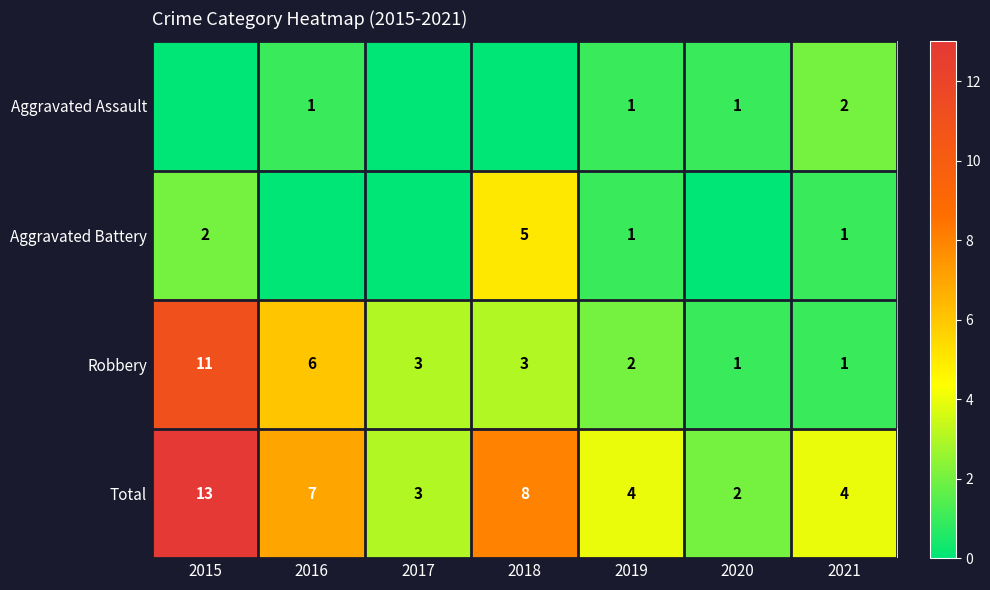

How many series are shown in this chart?

4